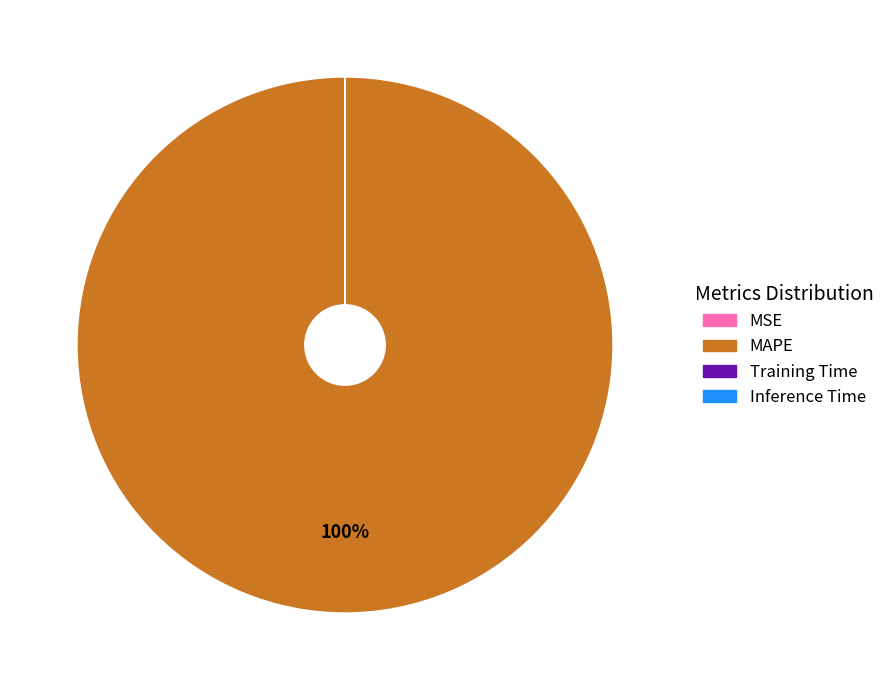

What percentage is the MAPE slice, to the nearest percent?

100%